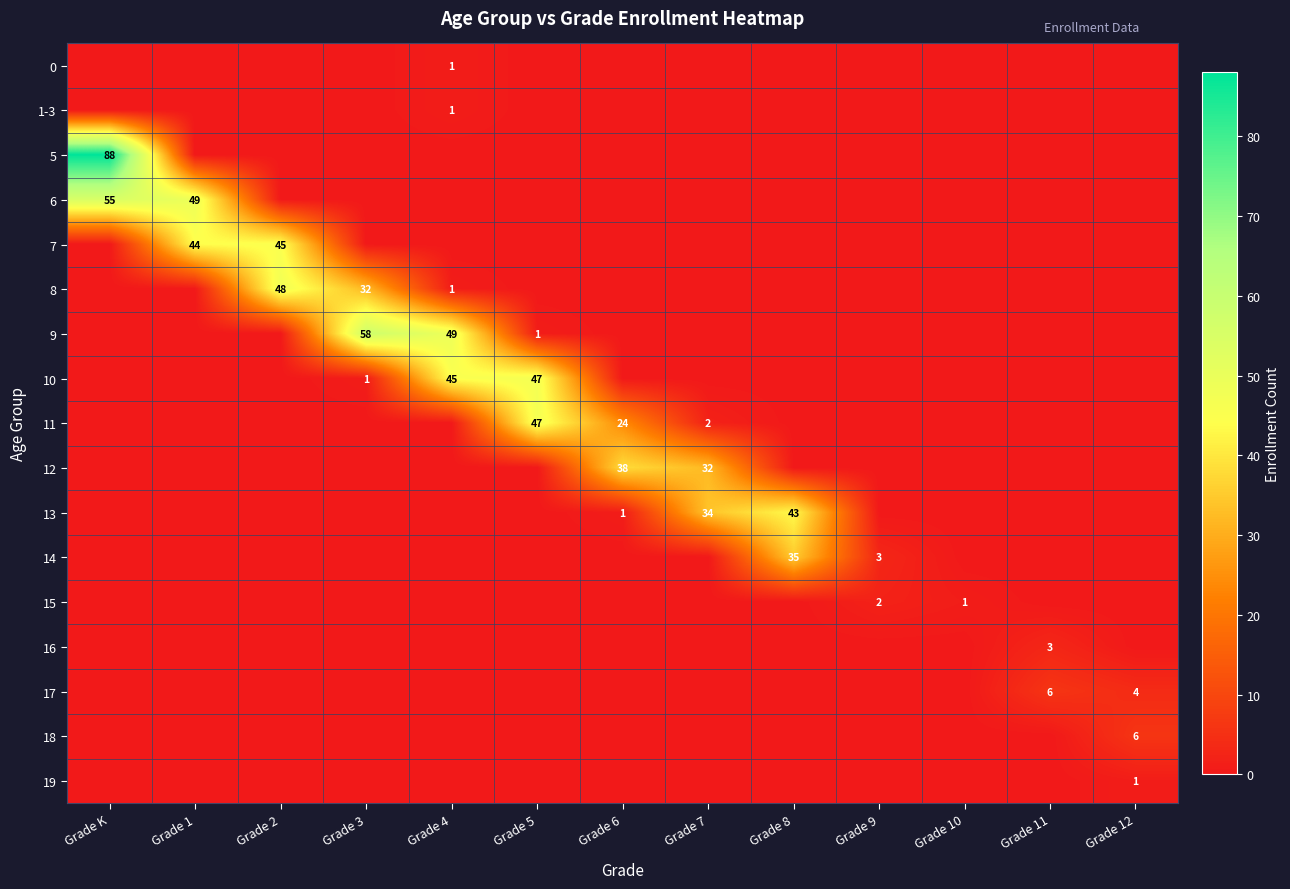

At which category is the sum across all series the highest?

Grade K